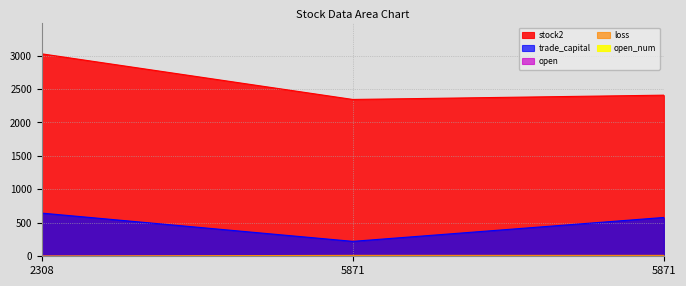

True or false: loss has a value of 5.3 at 2308.

False